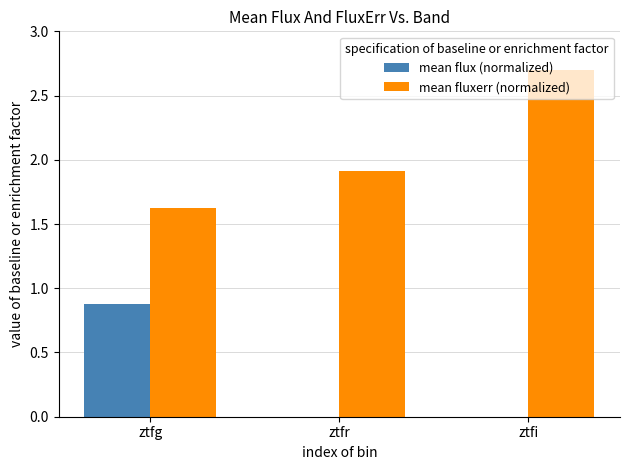

What is the approximate value of mean fluxerr (normalized) at ztfr?

1.9